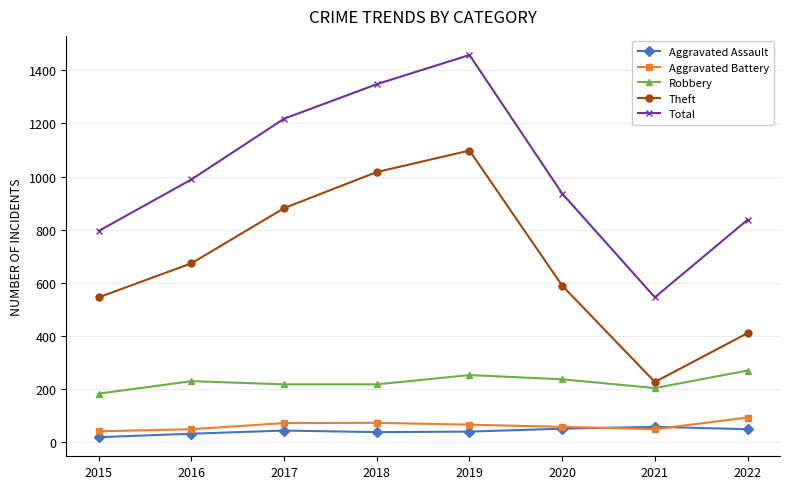

Which series has the largest total across all categories?

Total